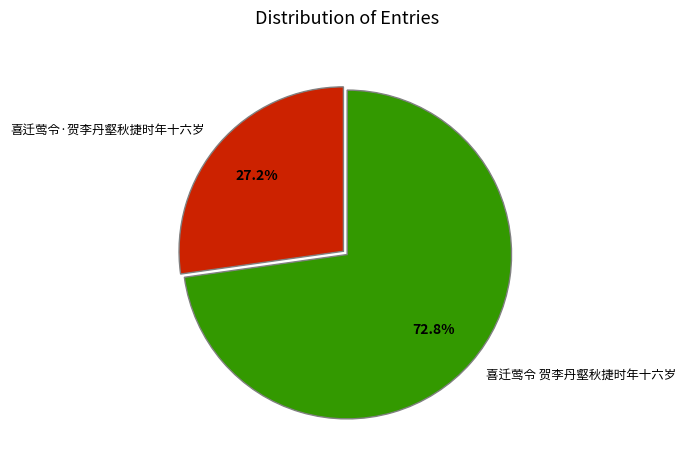

Do 喜迁莺令 贺李丹壑秋捷时年十六岁 and 喜迁莺令·贺李丹壑秋捷时年十六岁 together represent more than half of the pie?

Yes